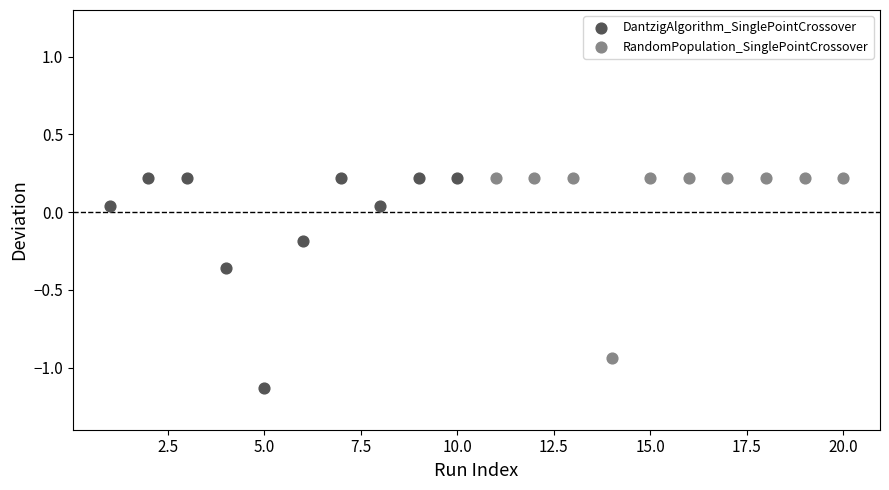

What are all the series names shown in the legend?

DantzigAlgorithm_SinglePointCrossover, RandomPopulation_SinglePointCrossover